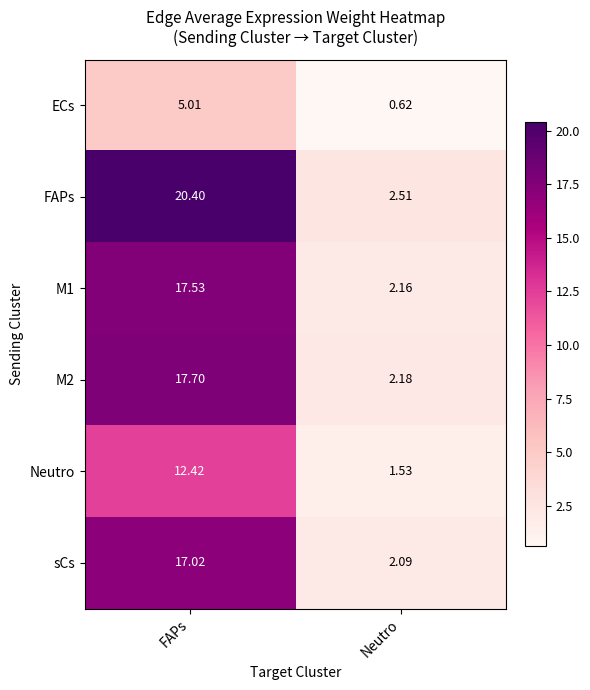

Rank the categories by Neutro value from highest to lowest.

FAPs, Neutro